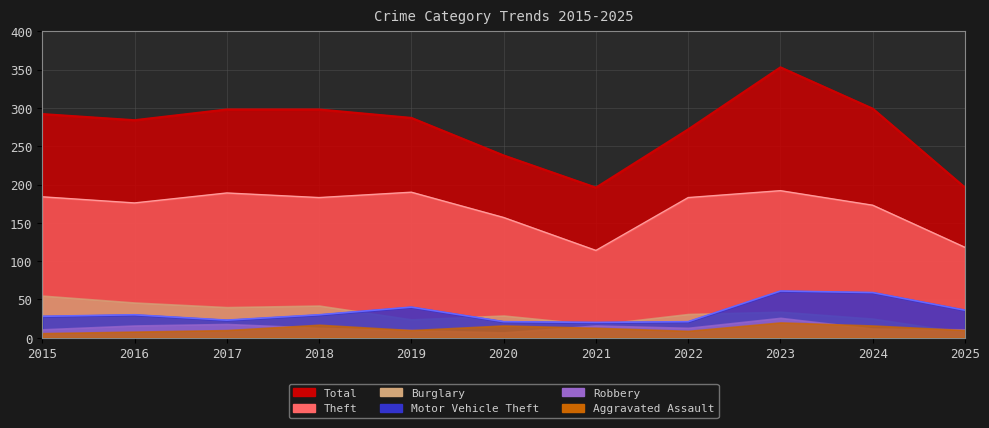

True or false: Theft and Robbery cross at least once.

False